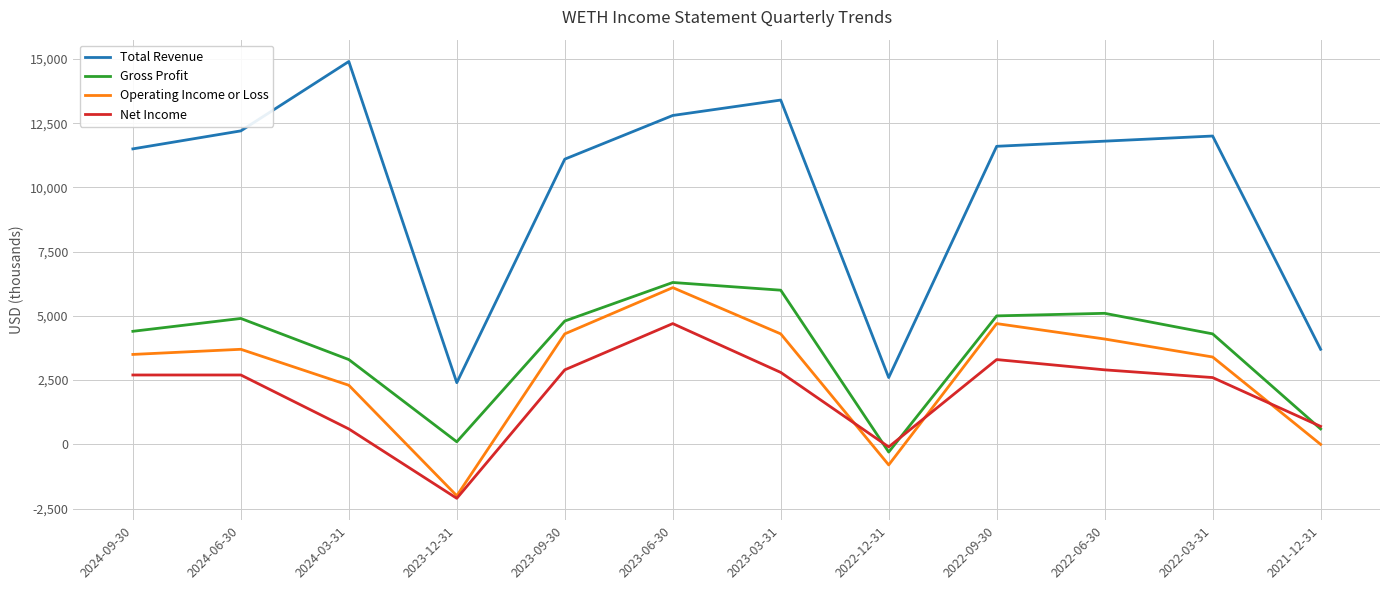

What is the sum of all Gross Profit values?

44500